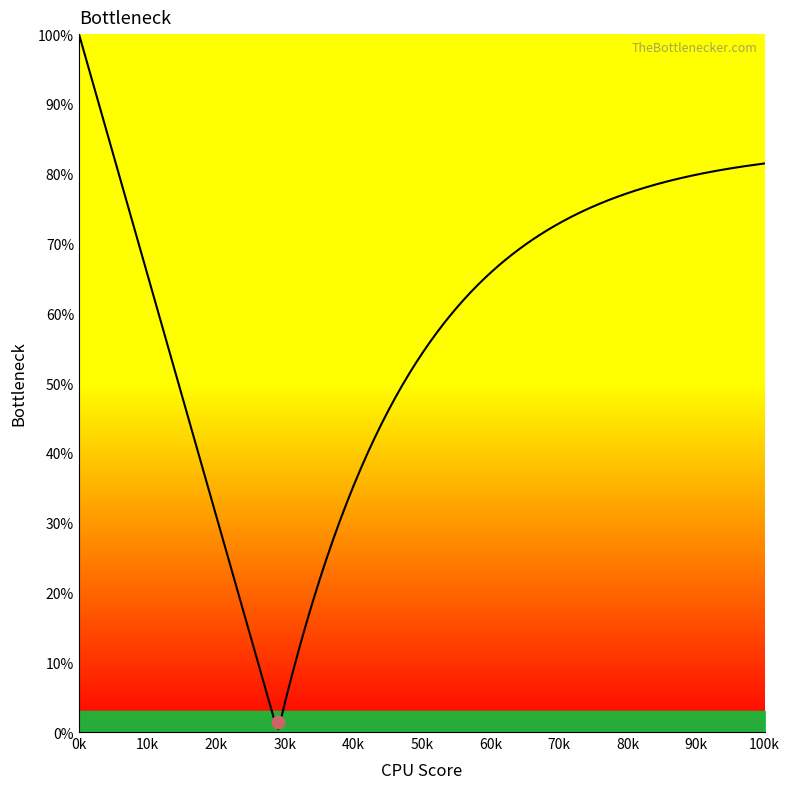

Between 80 and 55, which is larger?

80